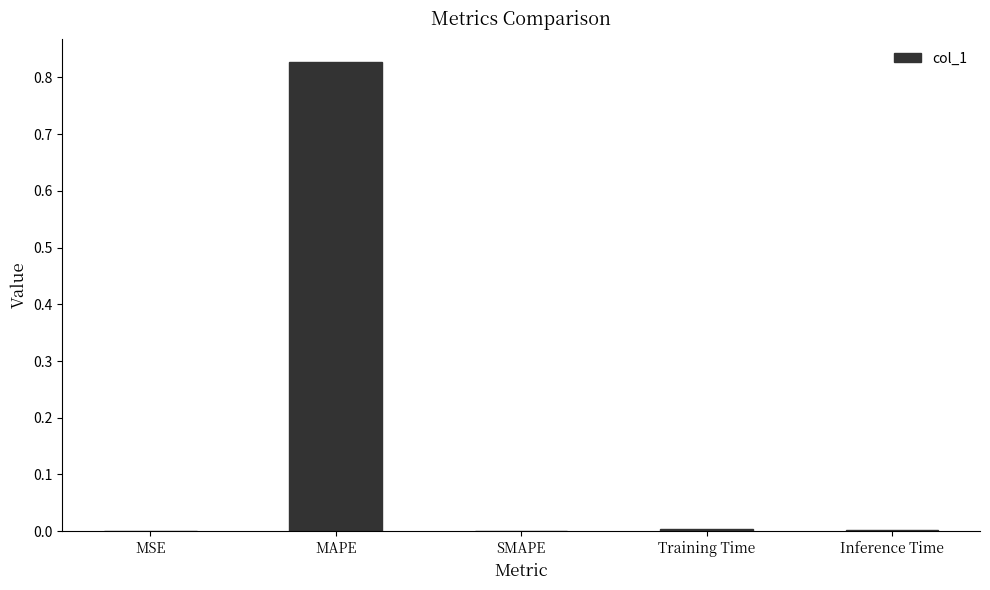

Is it true that the value at MSE is 0.0?

True